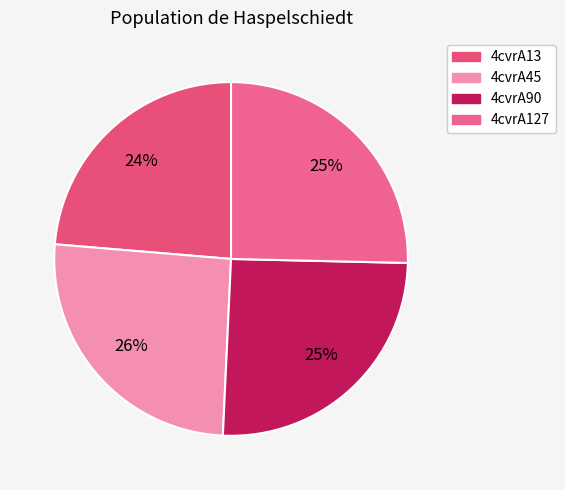

Count the number of slices in the pie.

4